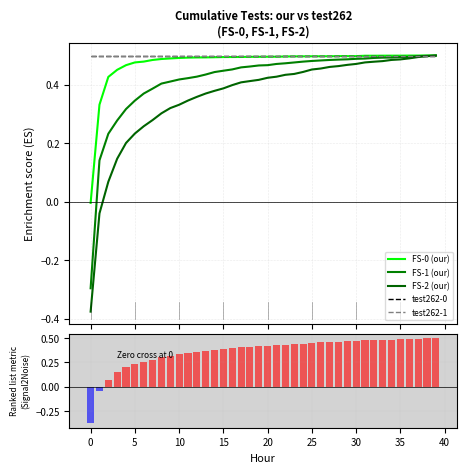

What is the difference between the highest and lowest values at 12?

0.1